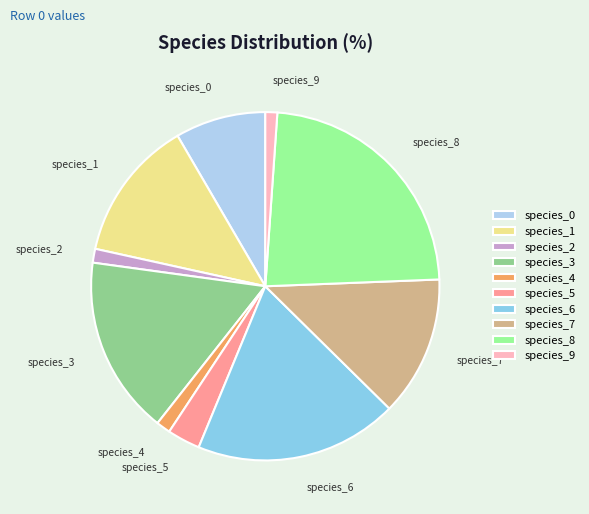

Does species_8 represent more than half of the total?

No